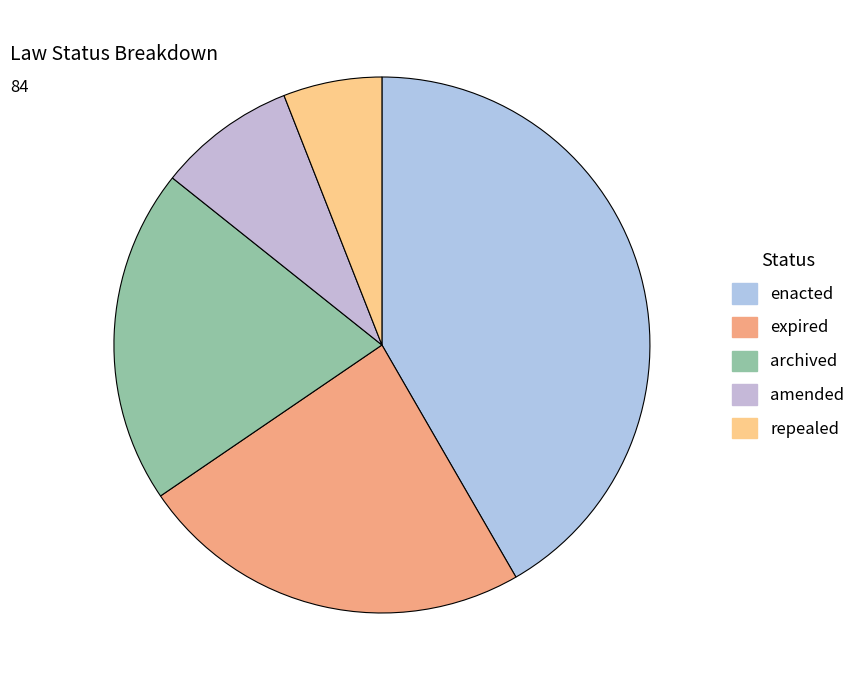

Rank the categories by value from highest to lowest.

enacted, expired, archived, amended, repealed